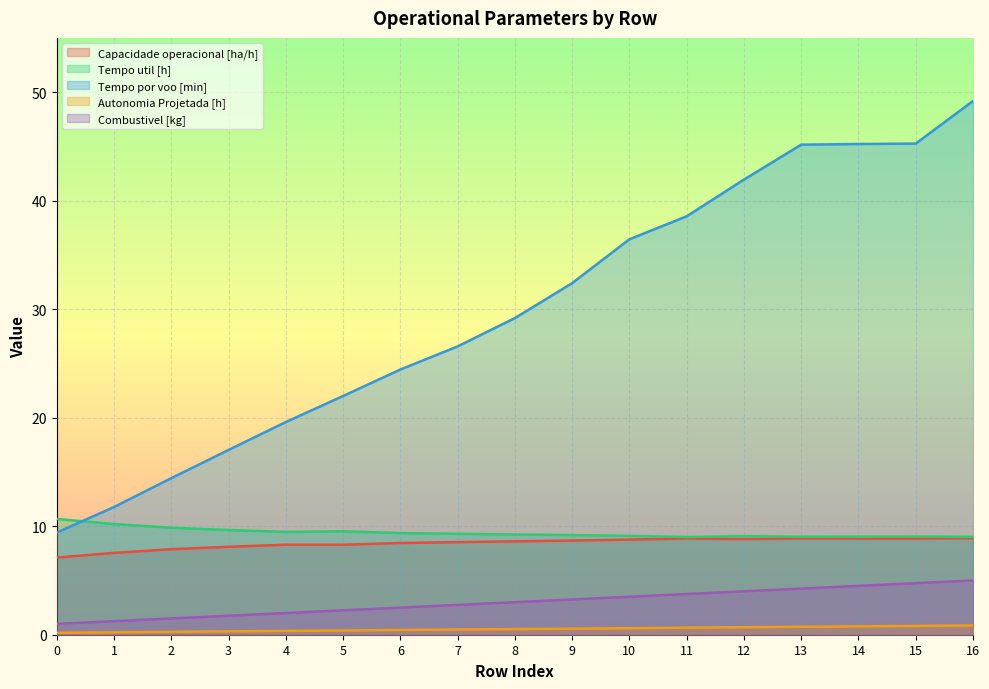

At which label is Combustivel [kg] closest to 3?

8